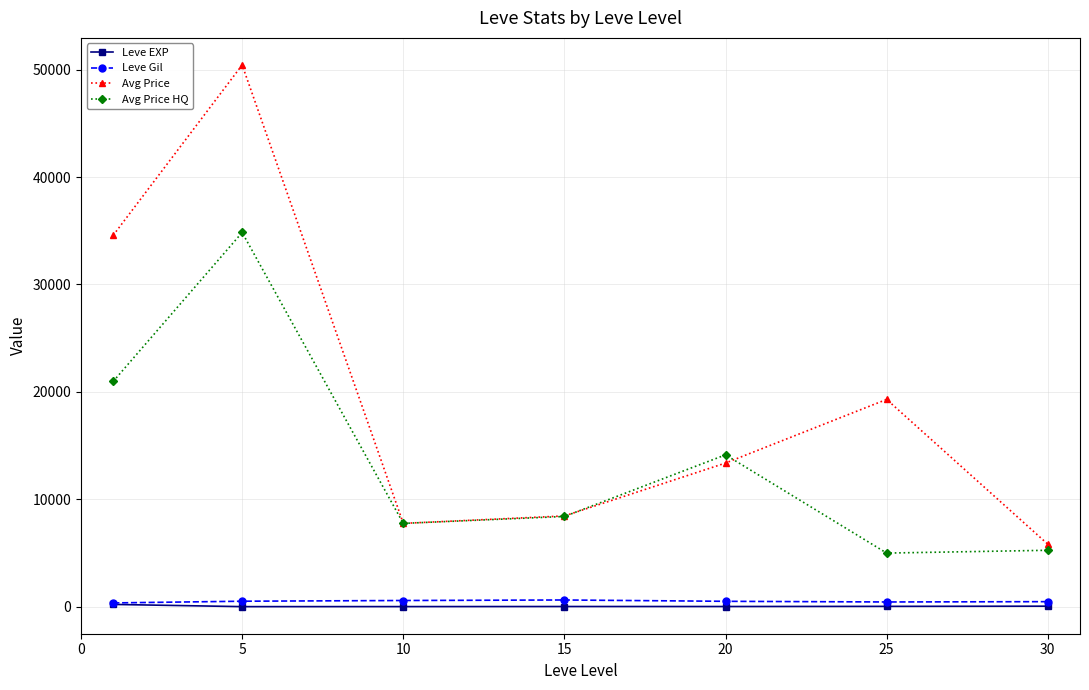

How many categories are shown in the chart?

7